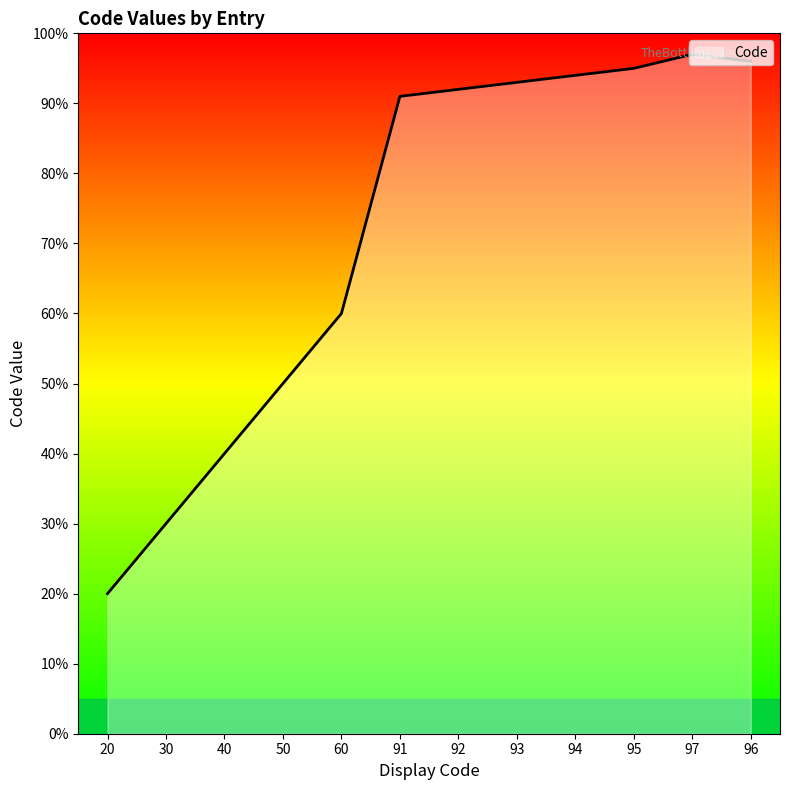

Which label corresponds to the smallest value in the chart?

20